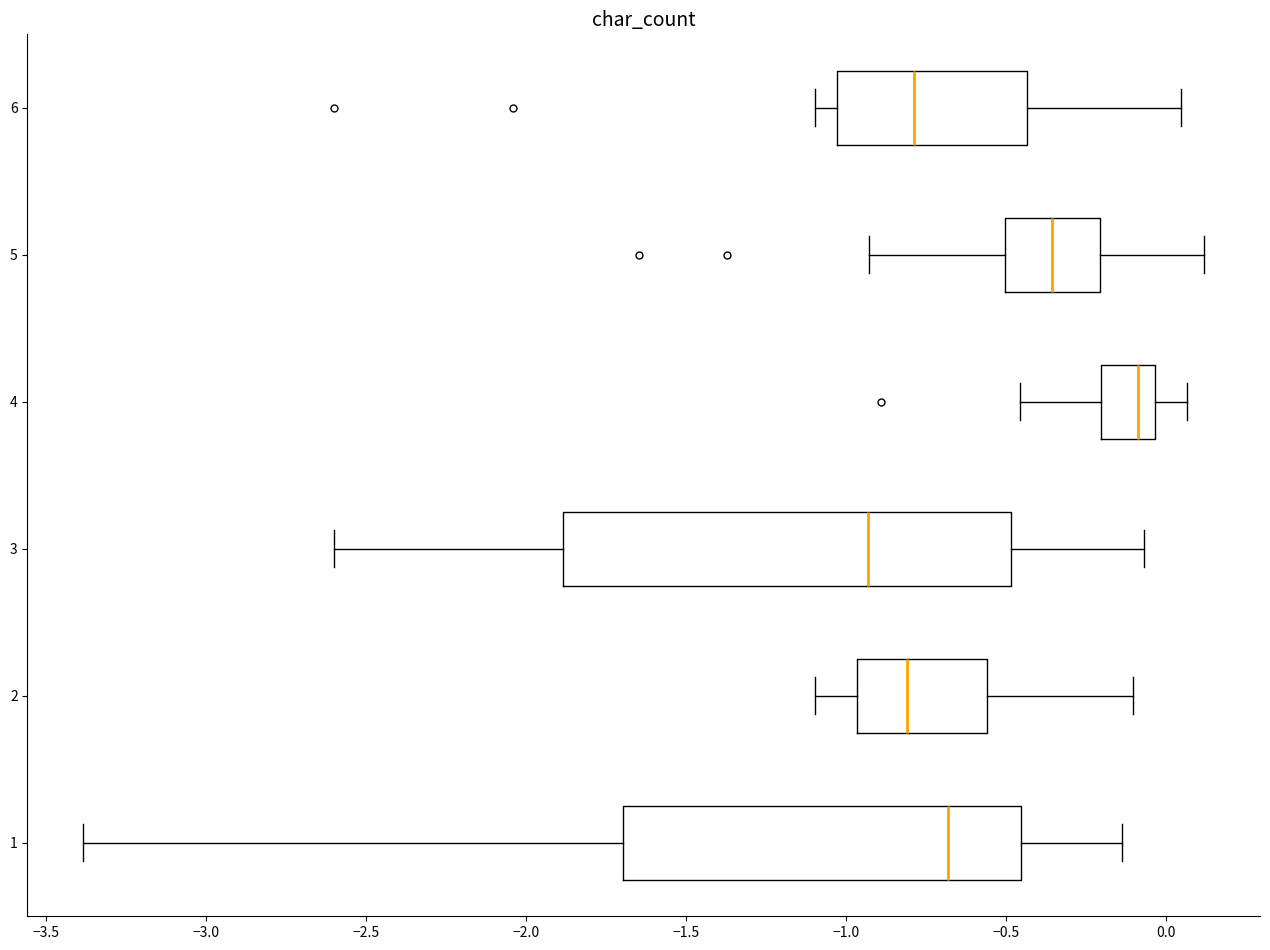

Where does the right whisker of the box at y = 3 end on the x-axis? The values are not printed on the chart, so give them approximately, as read against the axis.

-0.05